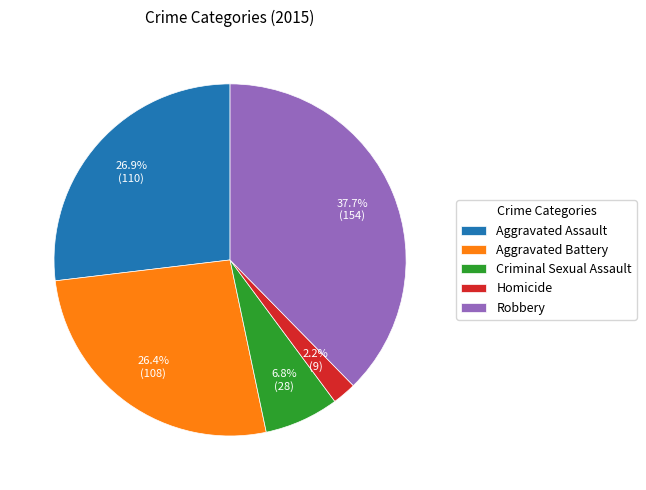

What percentage is the Criminal Sexual Assault slice, to the nearest percent?

7%